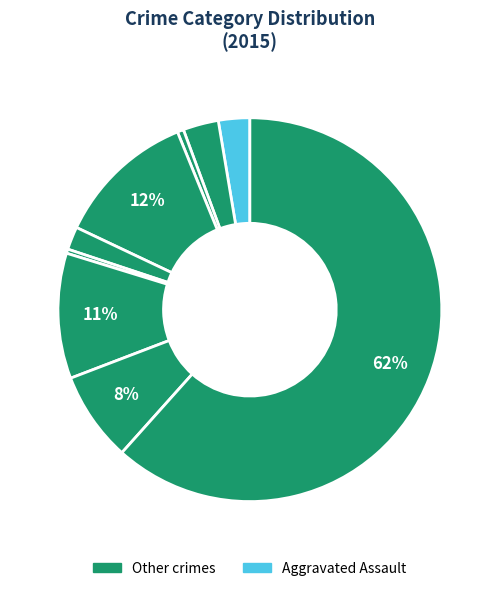

To the nearest percent, what is the difference between the largest and smallest slice percentages?

61%